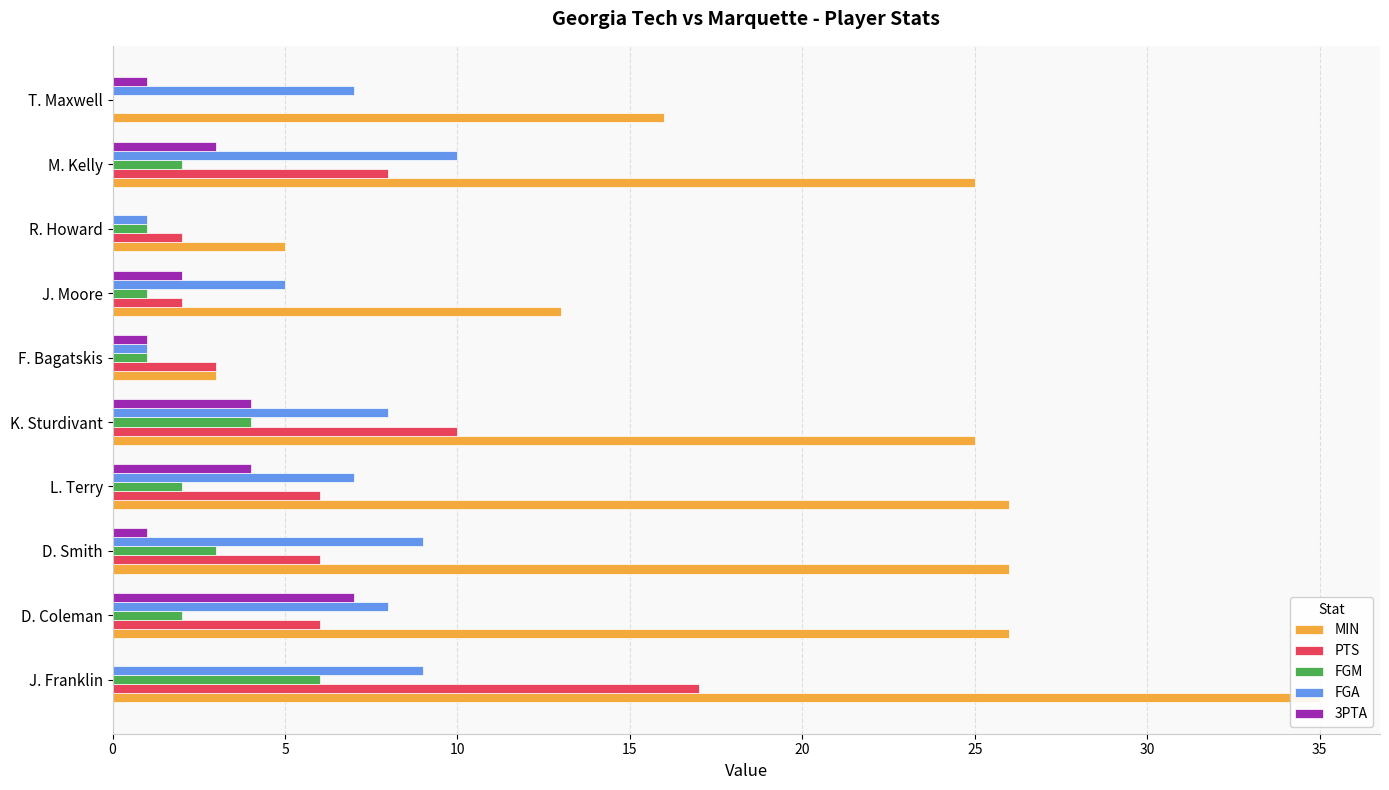

Which series has the widest spread of values?

MIN